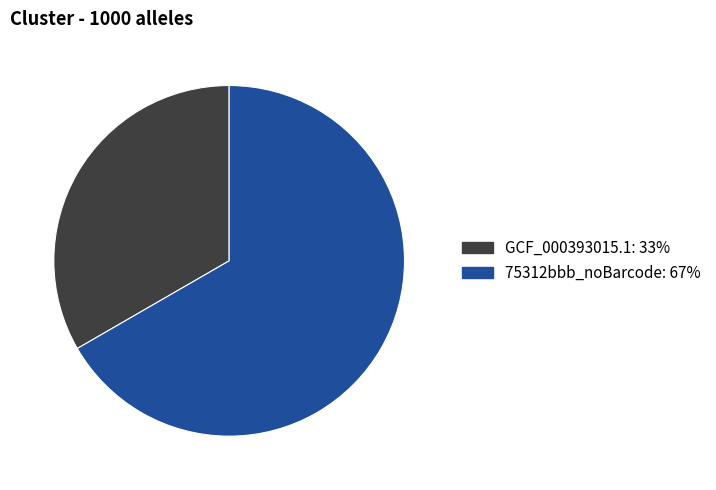

Combined, do 75312bbb_noBarcode and GCF_000393015.1 account for over 50%?

Yes